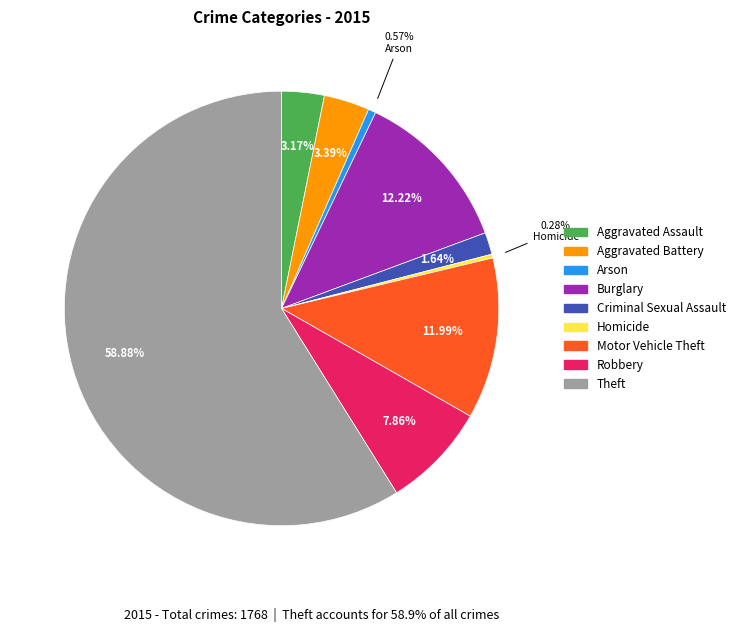

Which slice is the largest?

Theft